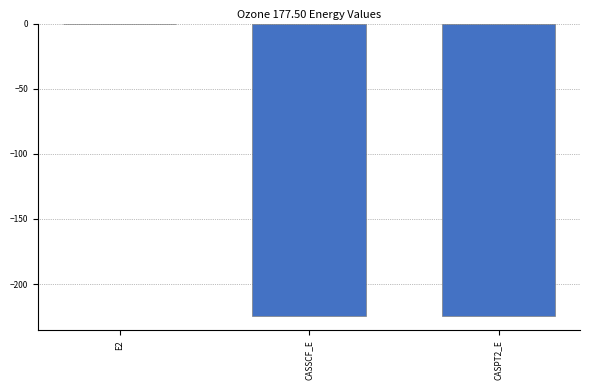

Which category has the highest value across all series?

E2